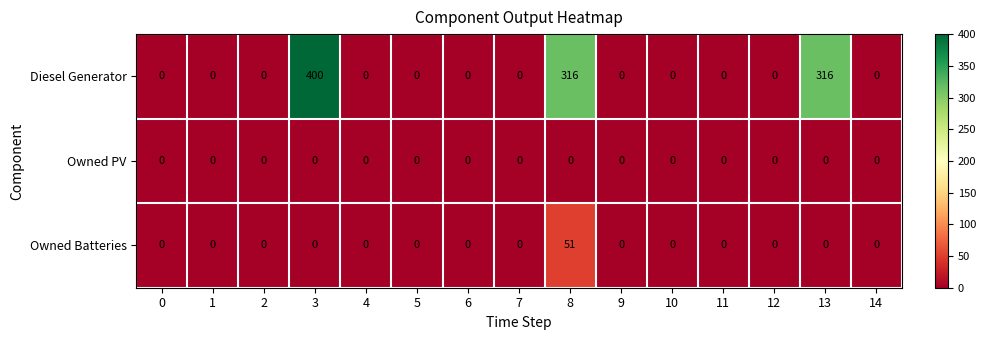

Which series has the largest range (max minus min)?

Diesel Generator